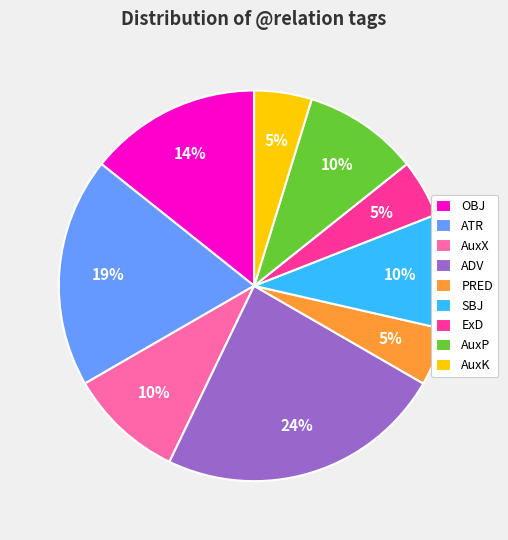

To the nearest percent, what percentage of the pie is AuxX?

10%